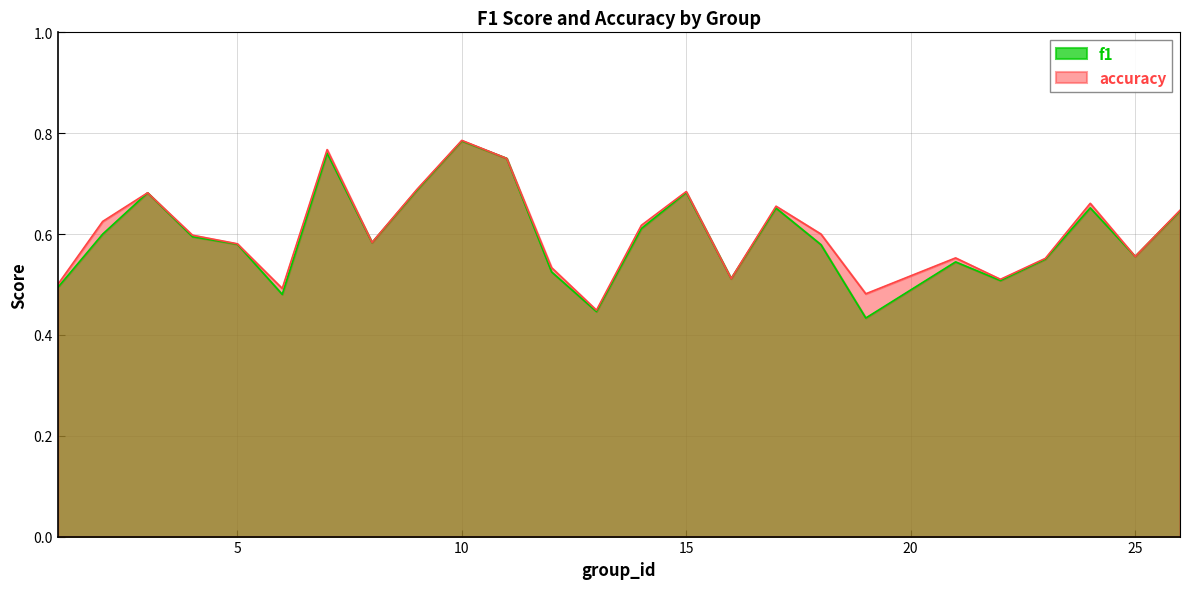

What is the value of the f1 point at the 25th from the left?

0.6